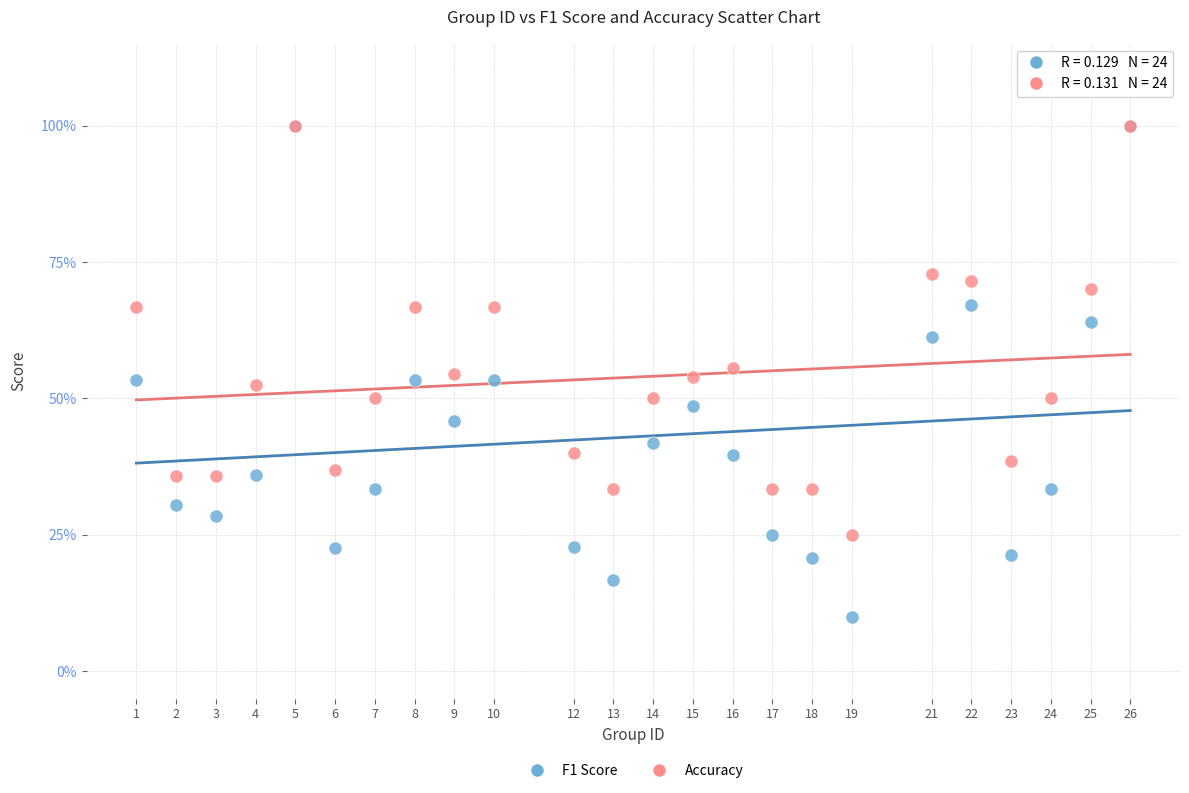

Which series reaches the minimum Y coordinate?

F1 Score